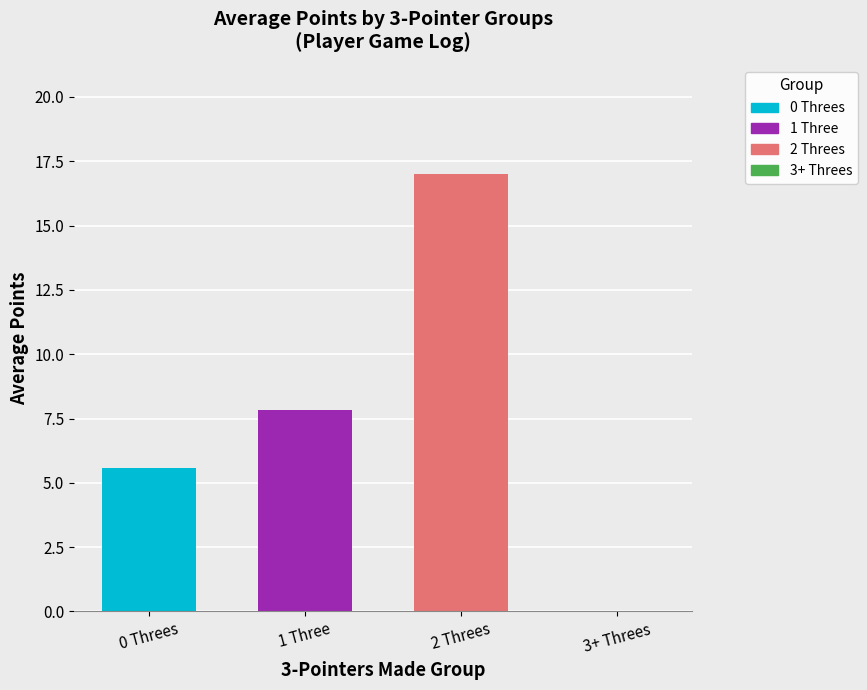

True or false: the data shows 1 at MAR 05.

False